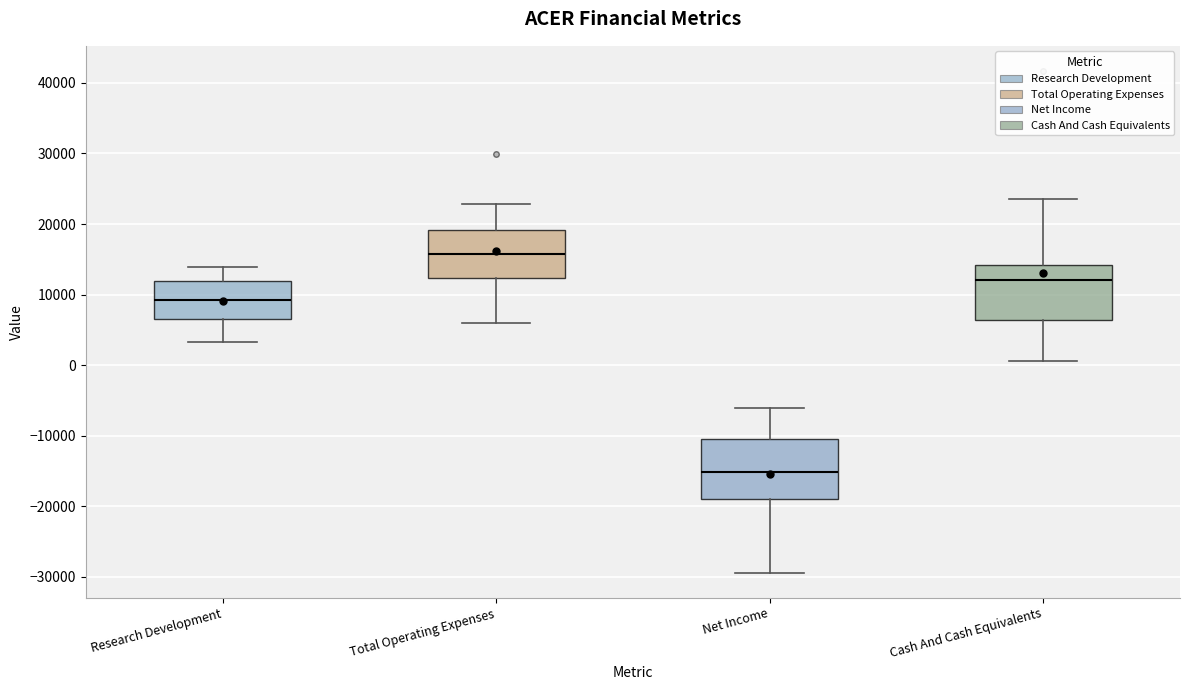

Where is the lower edge of the box for Net Income on the y-axis? The values are not printed on the chart, so give them approximately, as read against the axis.

-19000